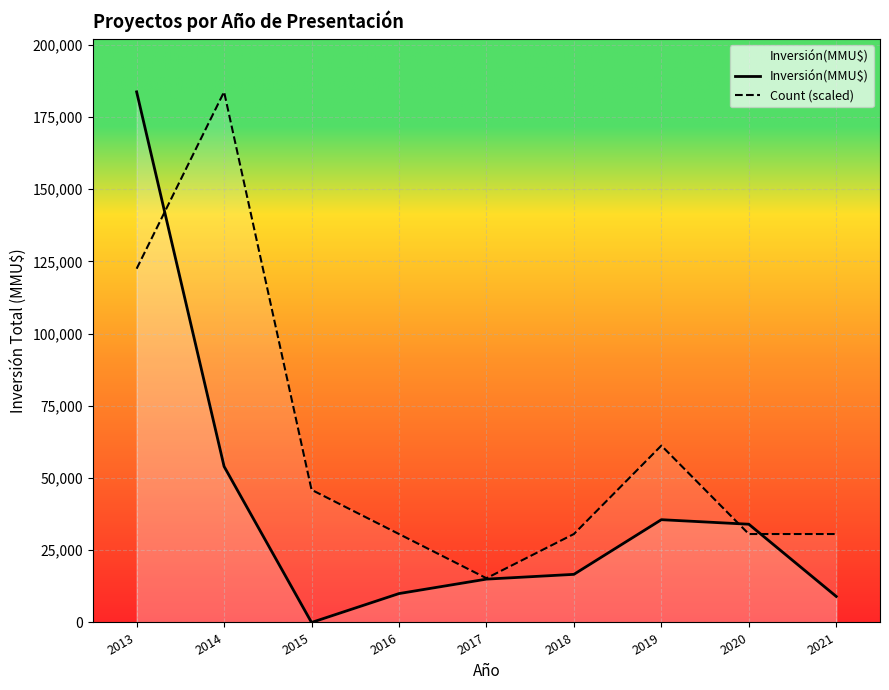

Where do Inversión(MMU$) and Count (scaled) first cross each other?

2013 and 2014